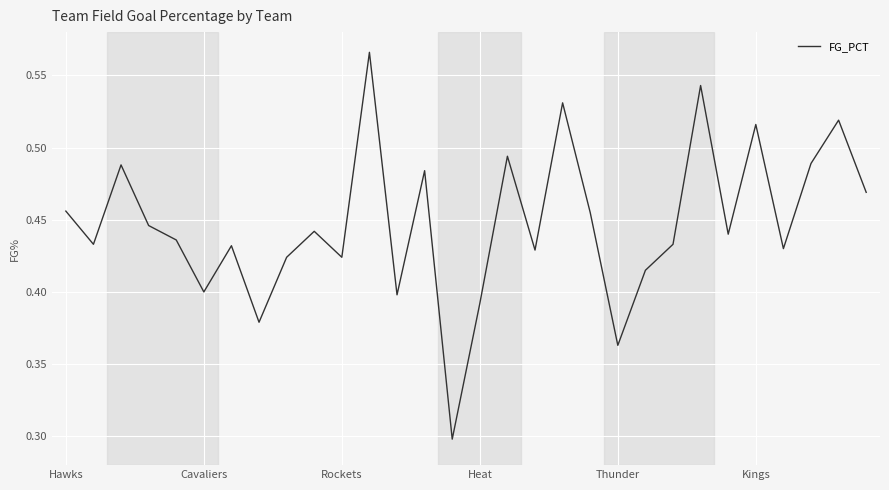

What is the minimum value shown in the chart?

0.3